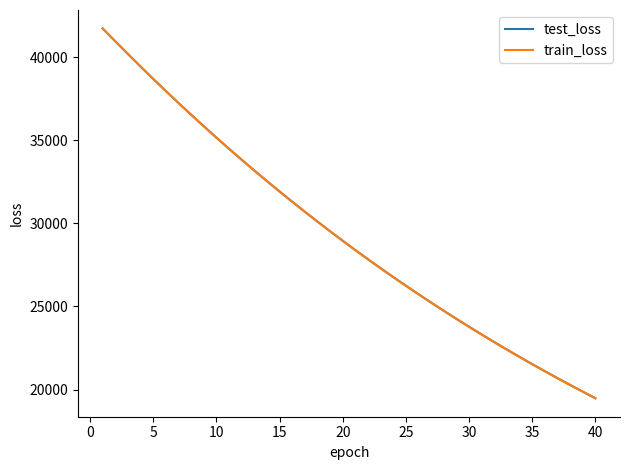

Which series has the widest spread of values?

train_loss